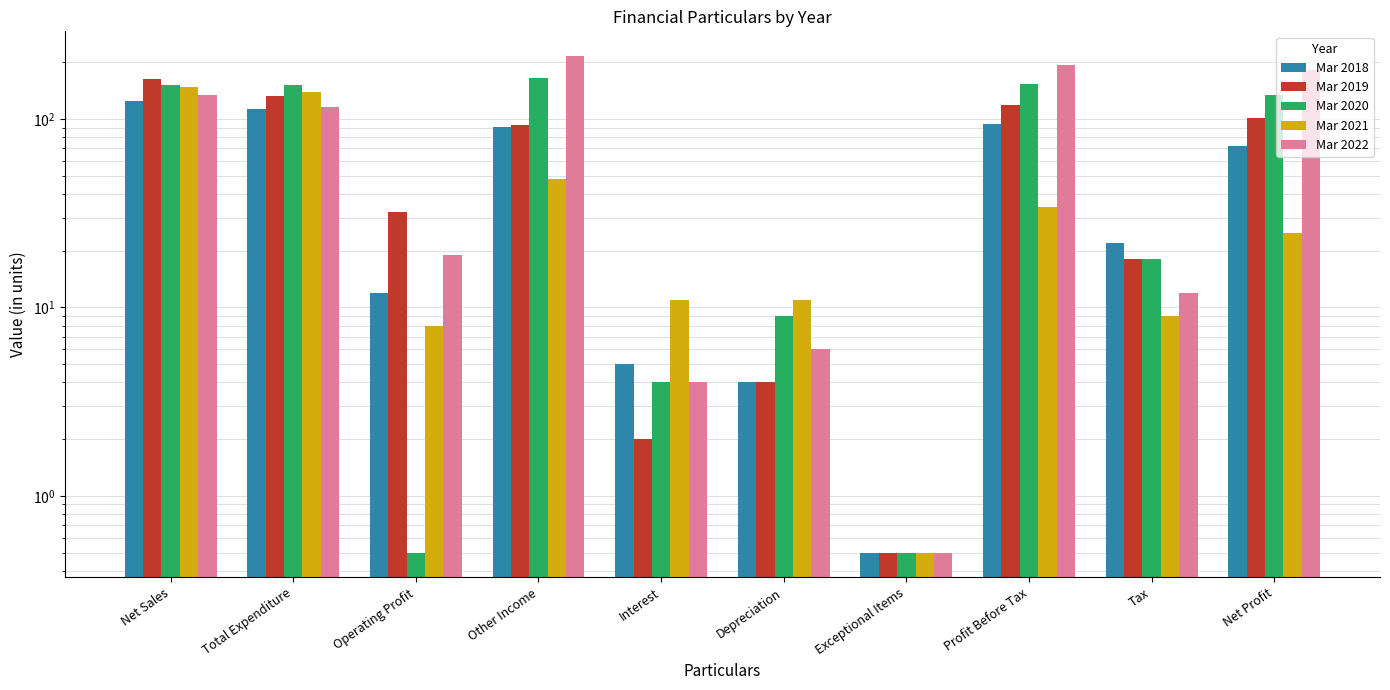

Which series has the widest spread of values?

Mar 2022